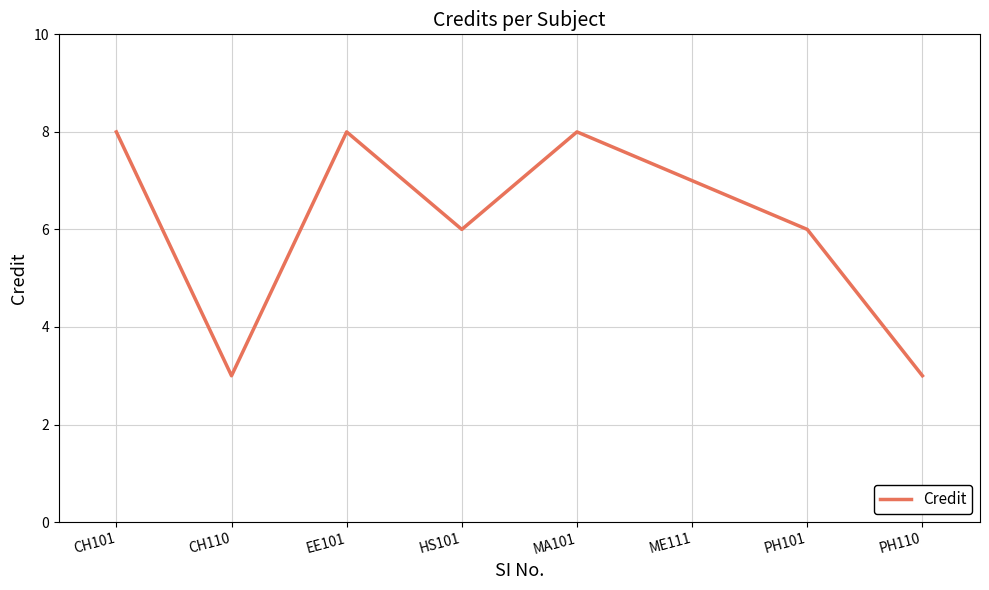

What is the minimum value shown in the chart?

3